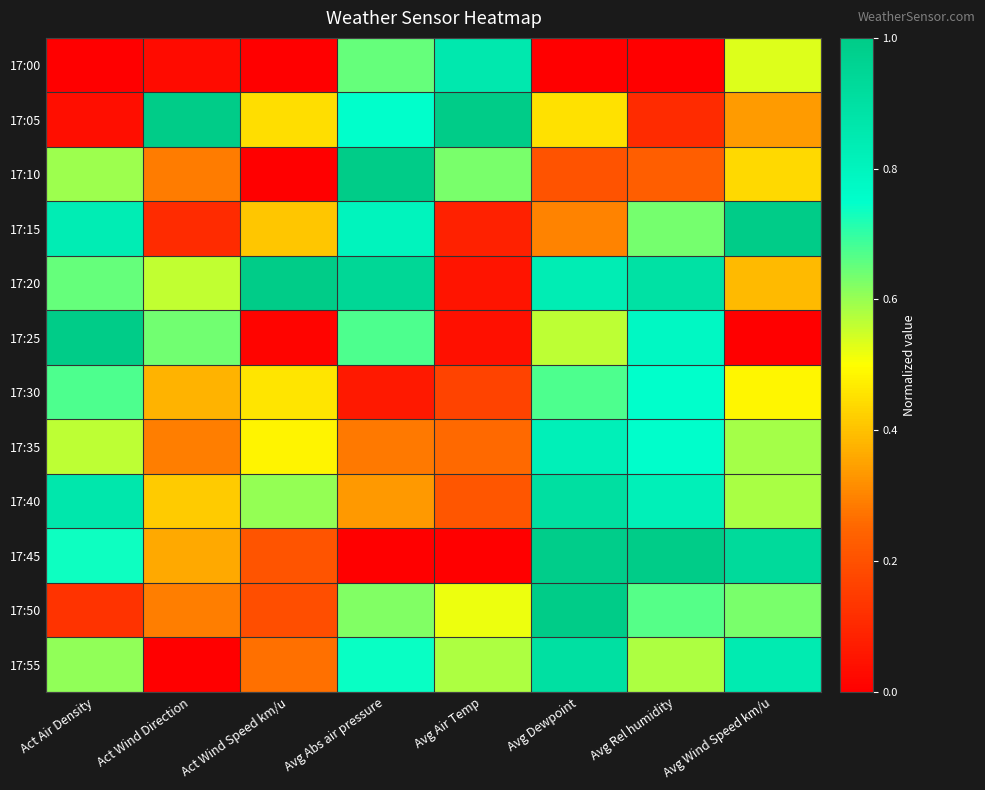

Between Avg Dewpoint and Avg Wind Speed km/u, which is larger?

Avg Wind Speed km/u